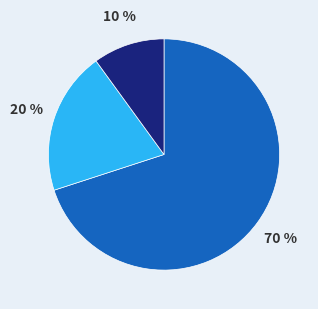

To the nearest percent, what is the average slice percentage?

33%